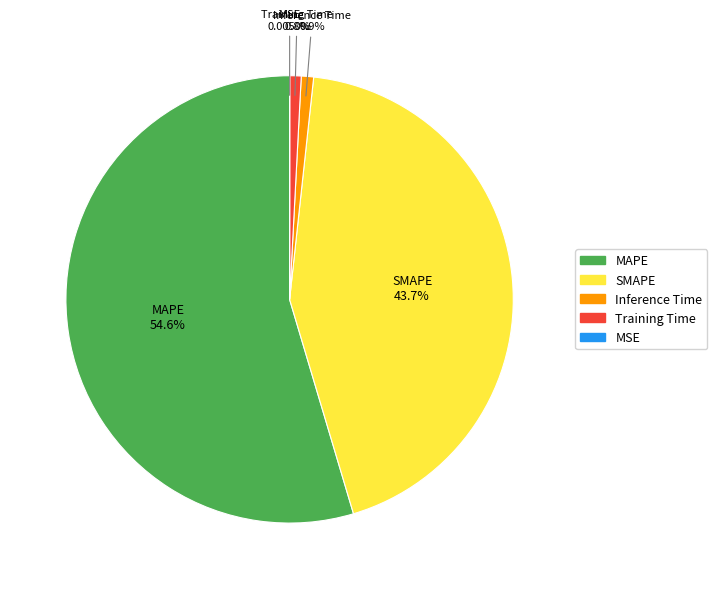

To the nearest percent, what is the difference between the largest and smallest slice percentages?

55%